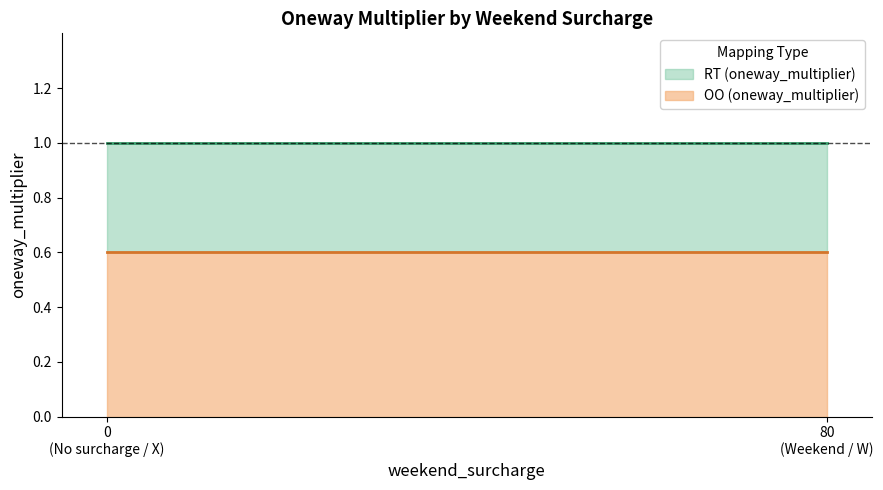

List the labels in order of OO (oneway_multiplier) value, smallest first.

0, 80